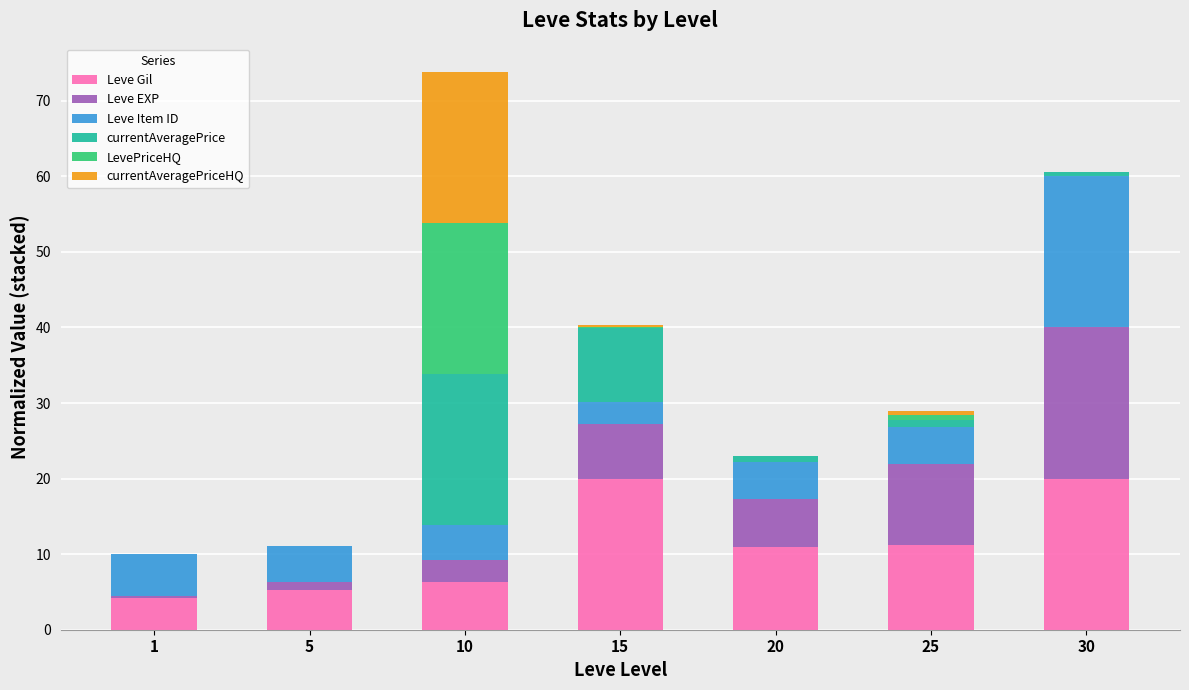

At which category is the sum across all series the highest?

10